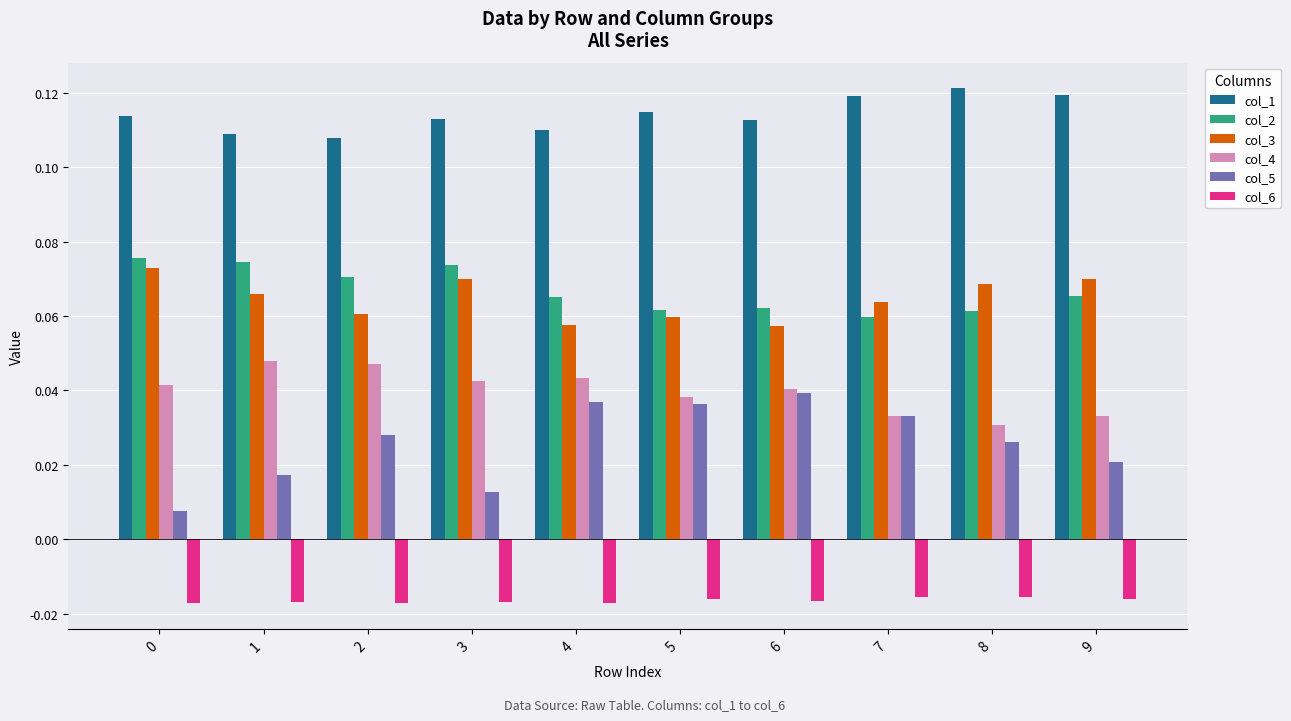

Which series has the largest total across all categories?

col_1